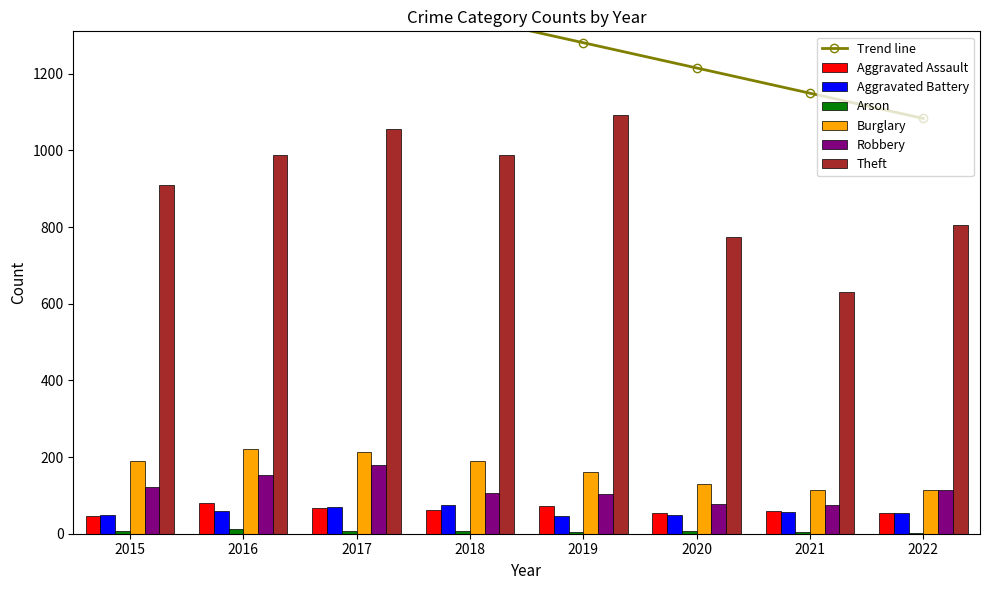

True or false: Burglary has a value of 161 at 2019.

True